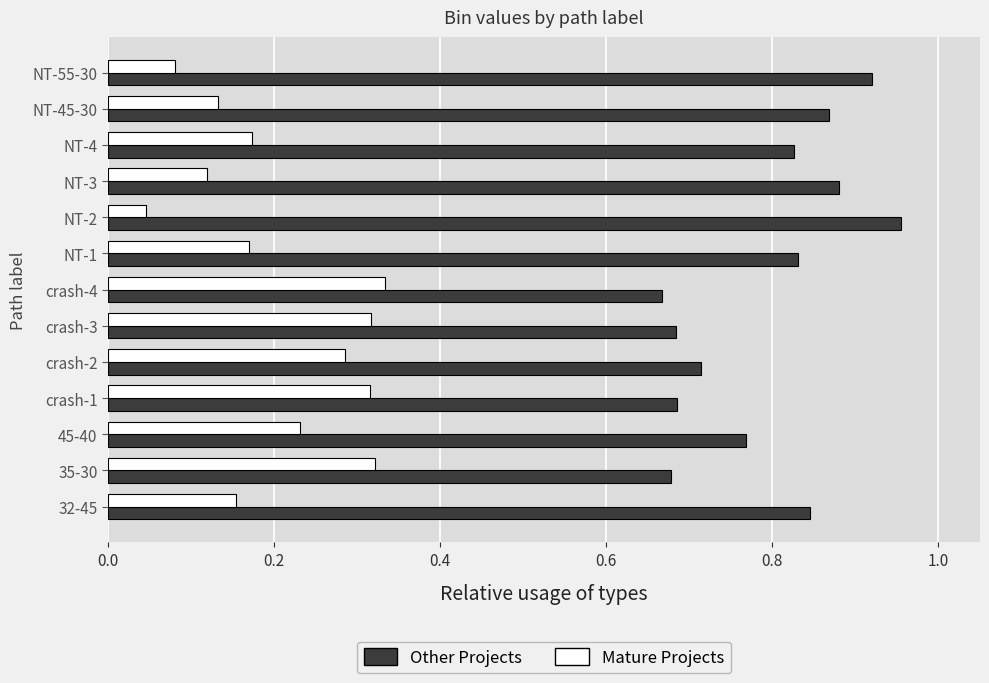

How many Mature Projects values are between 0 and 1?

13